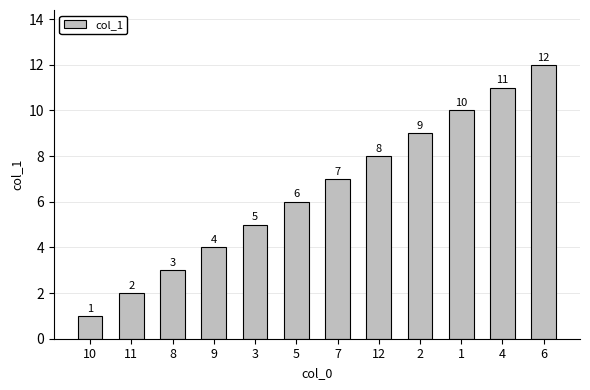

List the labels in order of value, largest first.

6, 4, 1, 2, 12, 7, 5, 3, 9, 8, 11, 10